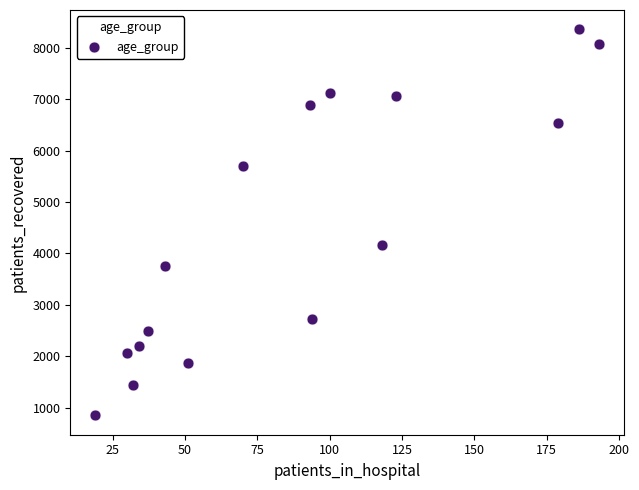

What is the range of X values (max minus min)?

174